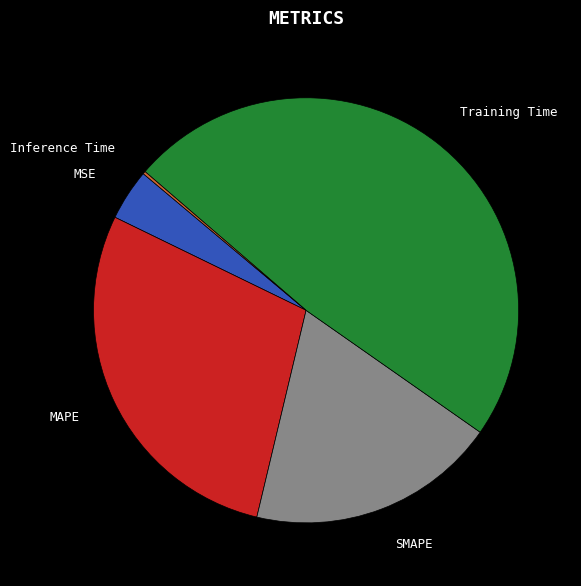

Which has a higher value, Training Time or SMAPE?

Training Time